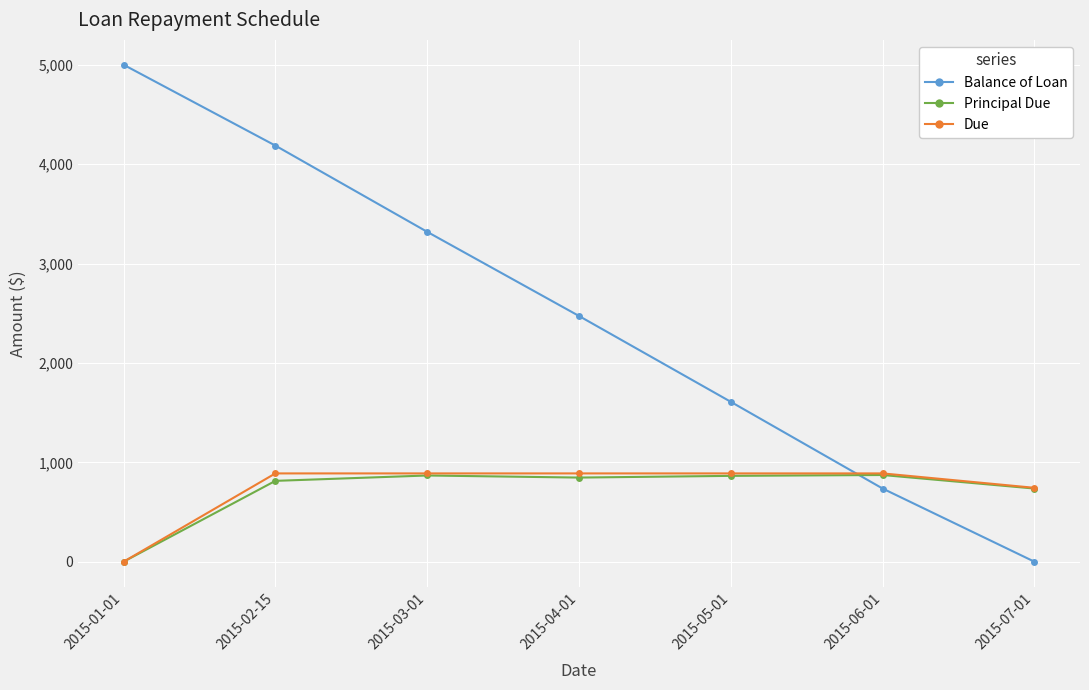

Read the Principal Due value at 2015-02-15.

813.5